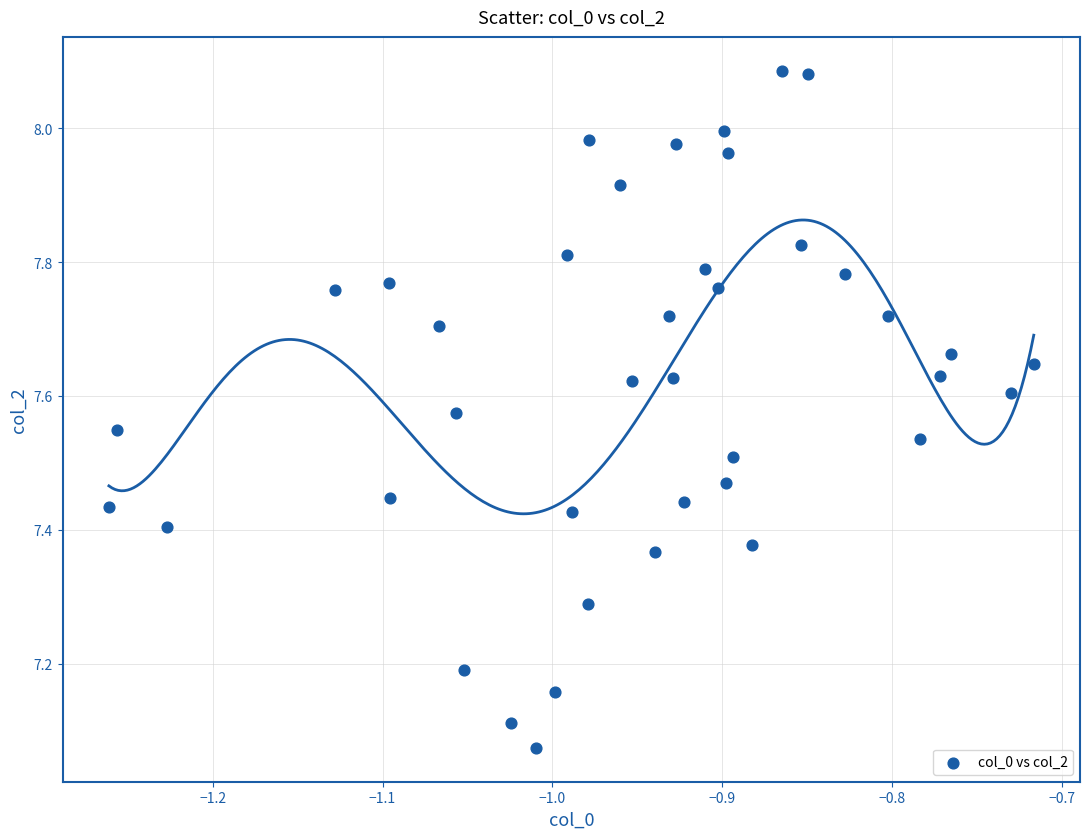

What is the range of Y values (max minus min)?

1.0